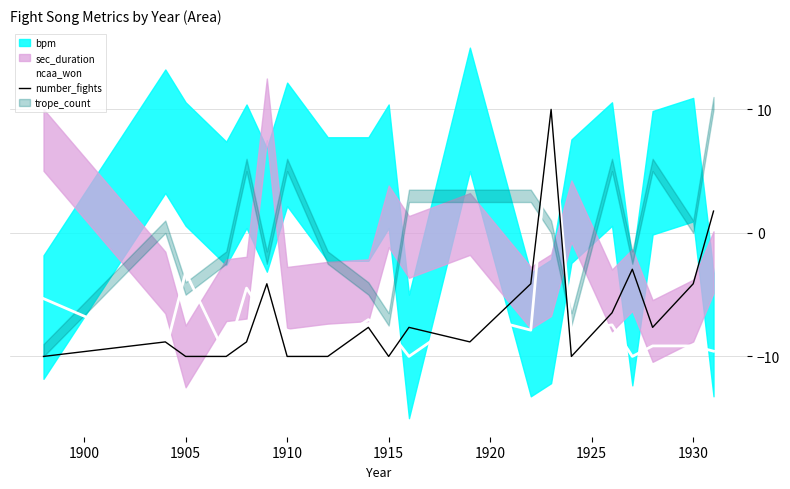

True or false: number_fights has a value of -5.5 at 1930.

False